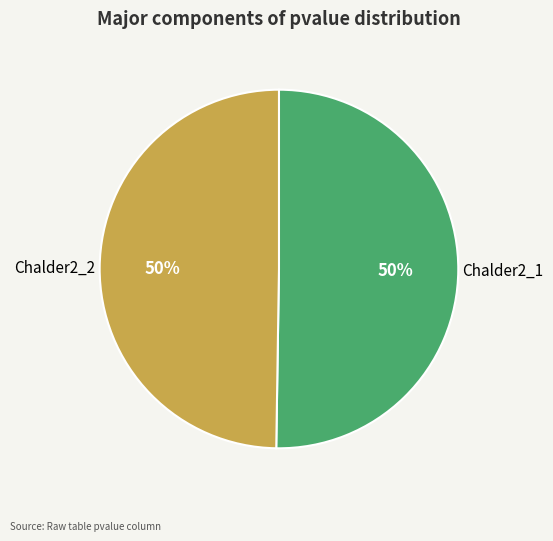

Combined, do Chalder2_1 and Chalder2_2 account for over 50%?

Yes